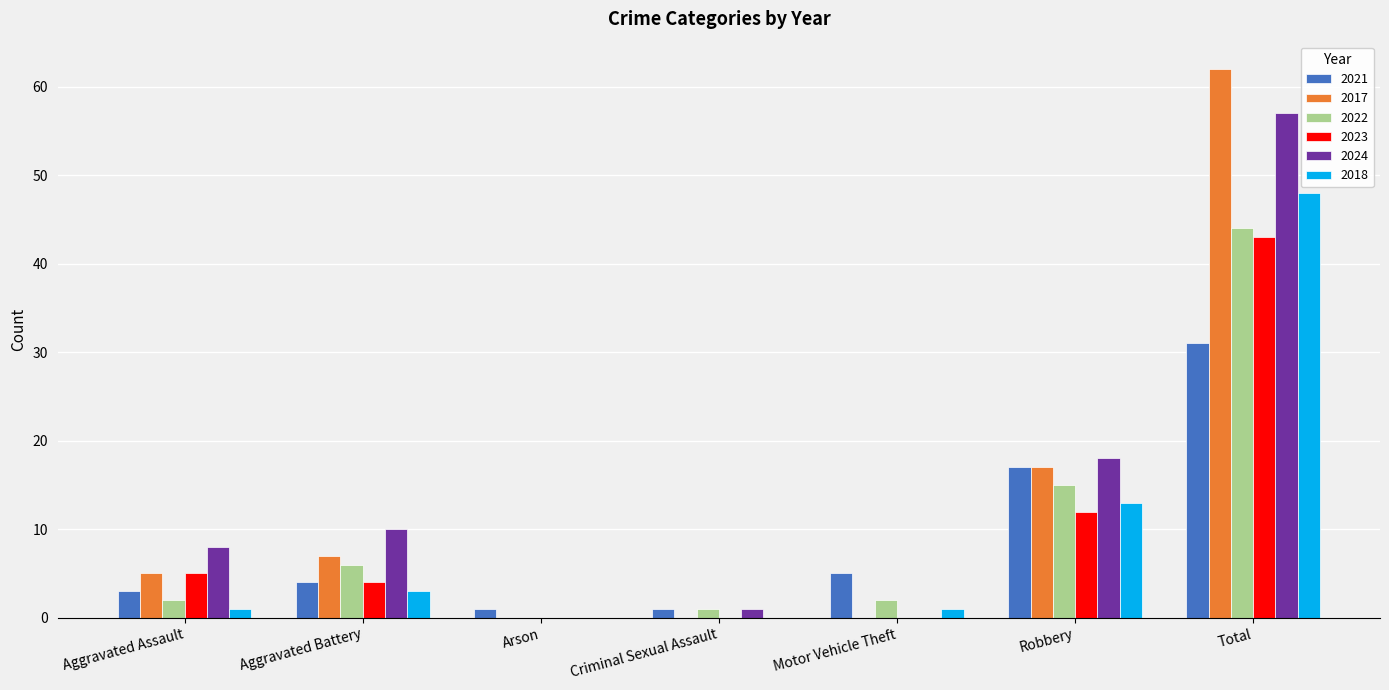

True or false: 2023 has a value of 12 at Robbery.

True